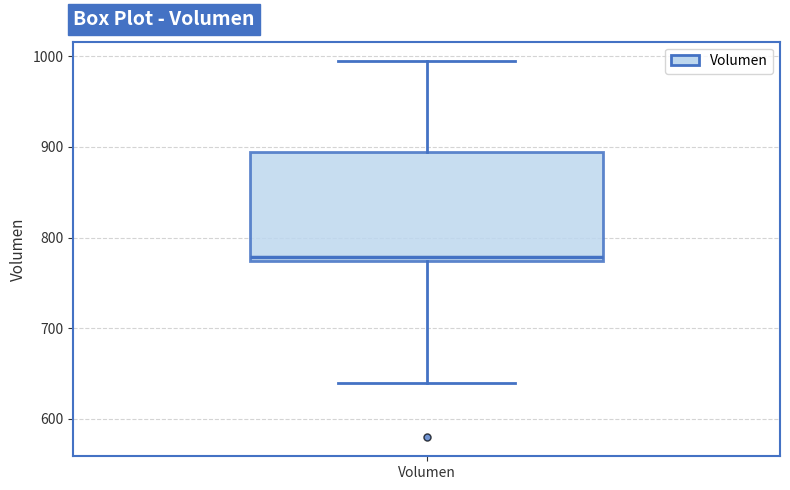

Transcribe this box plot: give where the median line is, the range the box spans, and where the two whiskers end, as read against the y-axis. The values are not printed on the chart, so give them approximately, as read against the axis.

median 780, box 770 to 890, whiskers 640 to 1000